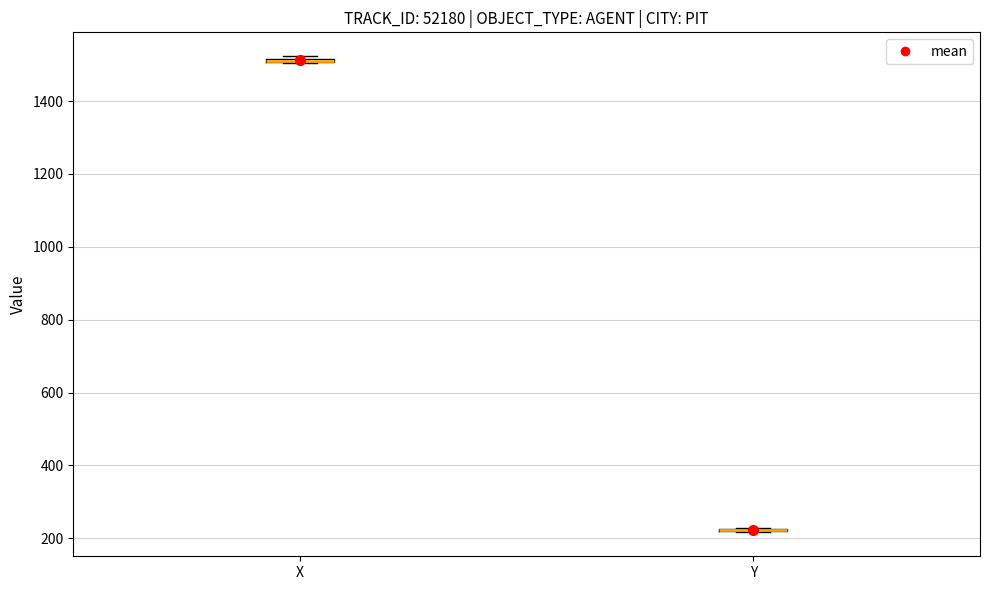

Where is the lower edge of the box for X on the y-axis? The values are not printed on the chart, so give them approximately, as read against the axis.

1500